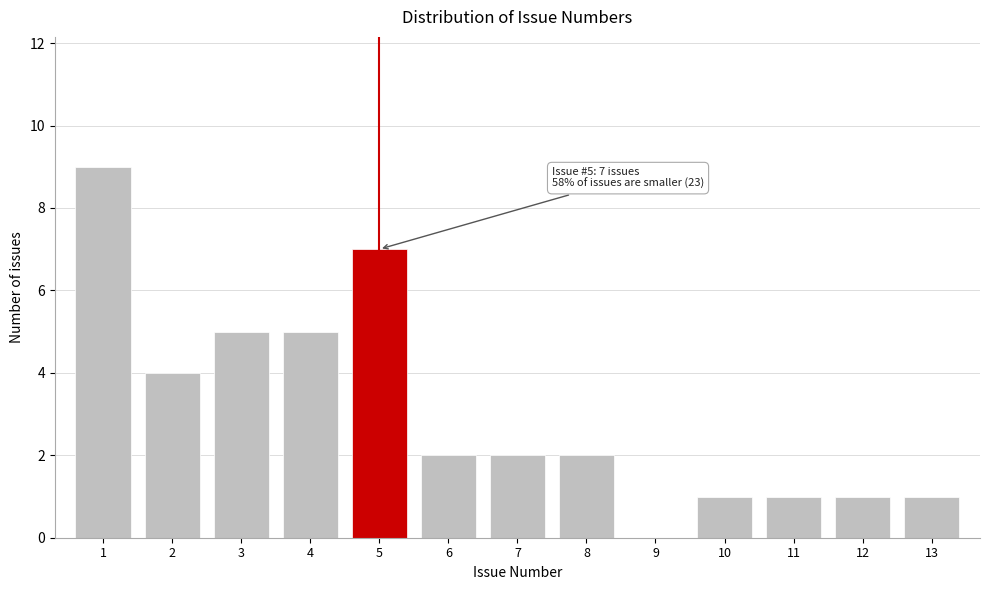

Reading right to left, list all the values displayed in this chart.

13=1	12=1	11=1	10=1	9=0	8=2	7=2	6=2	5=7	4=5	3=5	2=4	1=9